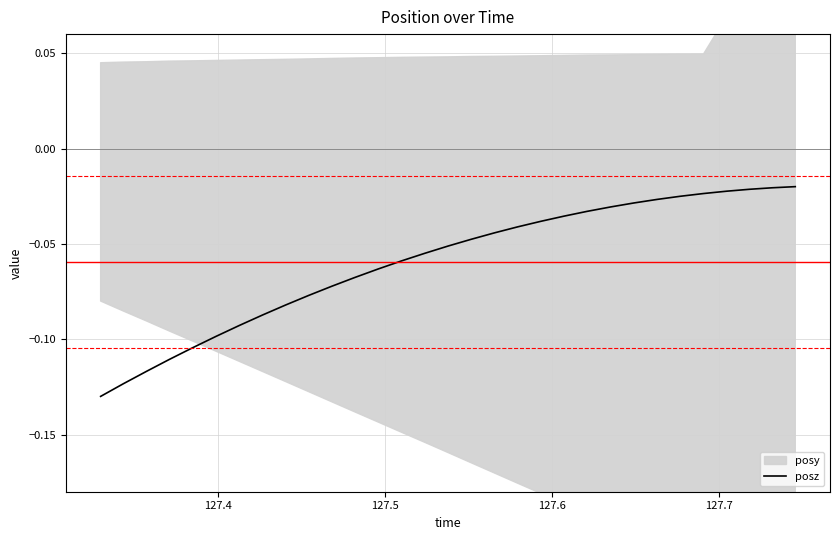

How many lines are shown in the chart?

1